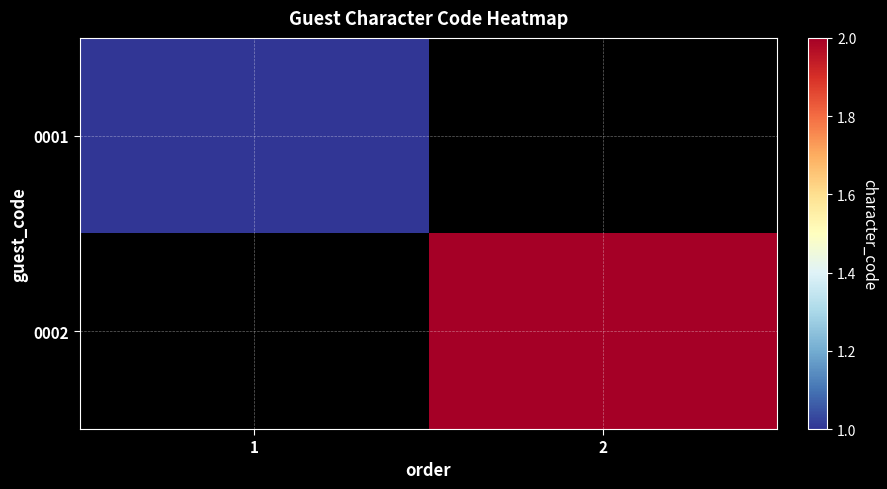

At which label does 0002 reach its peak?

1